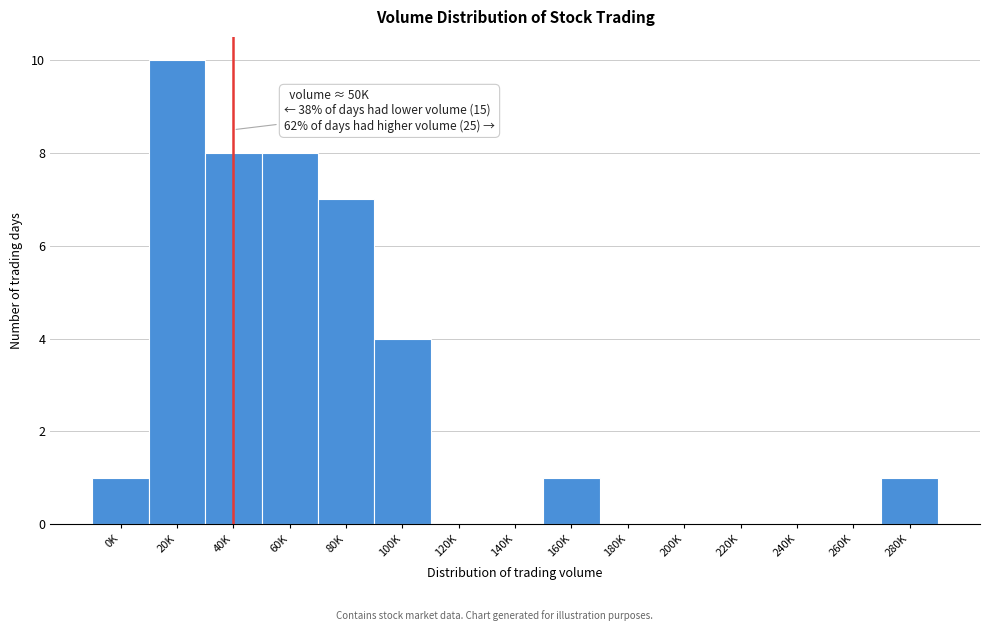

Reading left to right, transcribe all the data shown in this chart.

0K=1	20K=10	40K=8	60K=8	80K=7	100K=4	120K=0	140K=0	160K=1	180K=0	200K=0	220K=0	240K=0	260K=0	280K=1